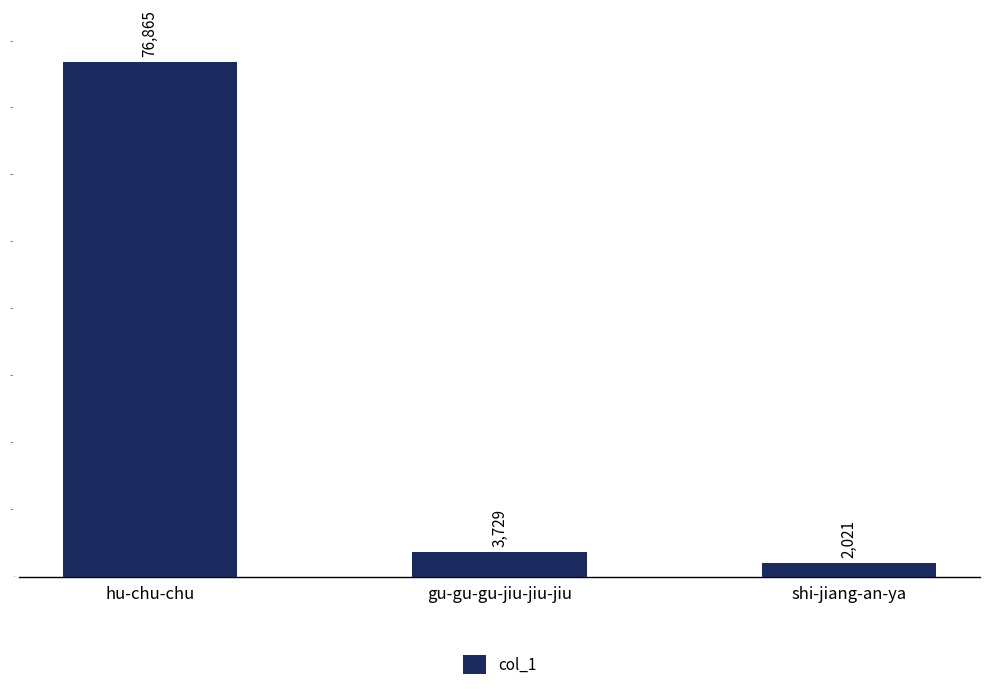

True or false: the data shows 6612 at gu-gu-gu-jiu-jiu-jiu.

False